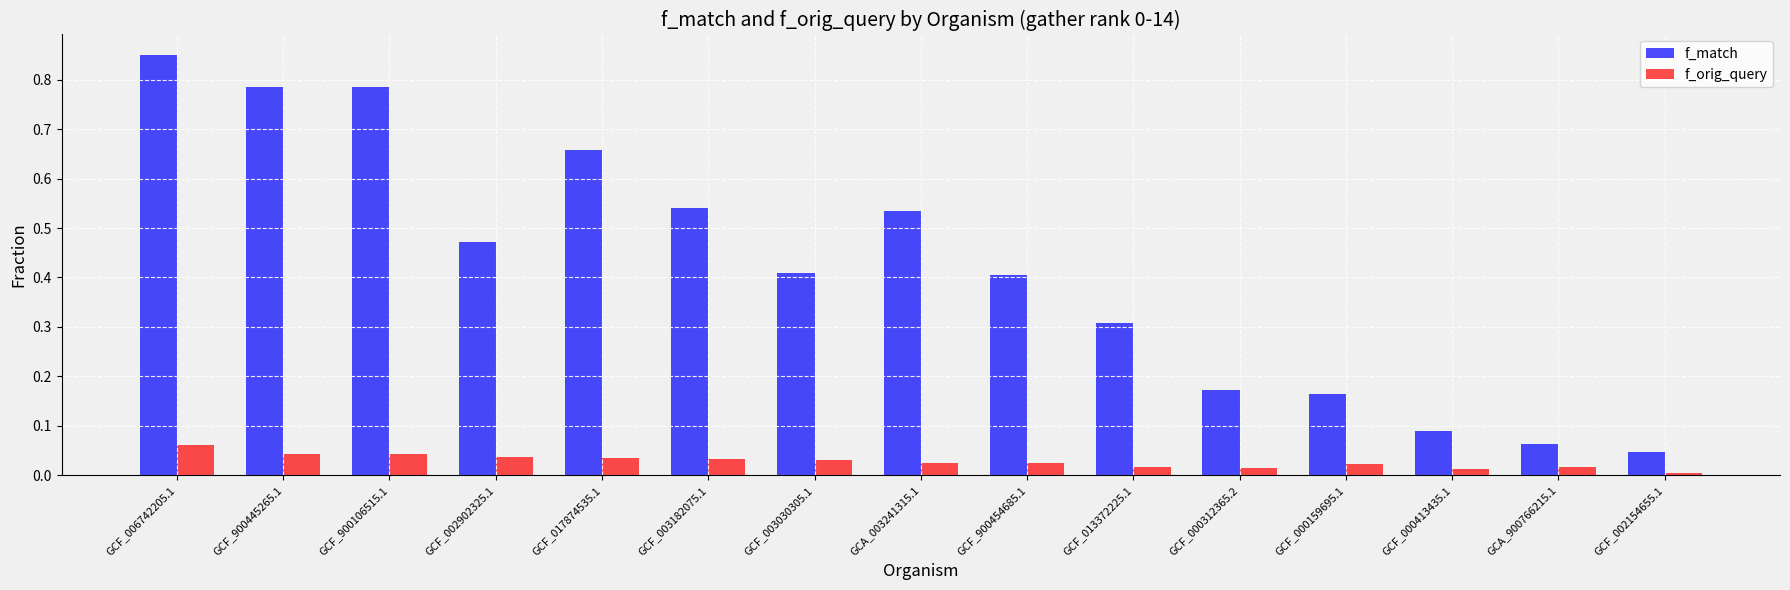

At which category is the sum across all series the highest?

GCF_006742205.1